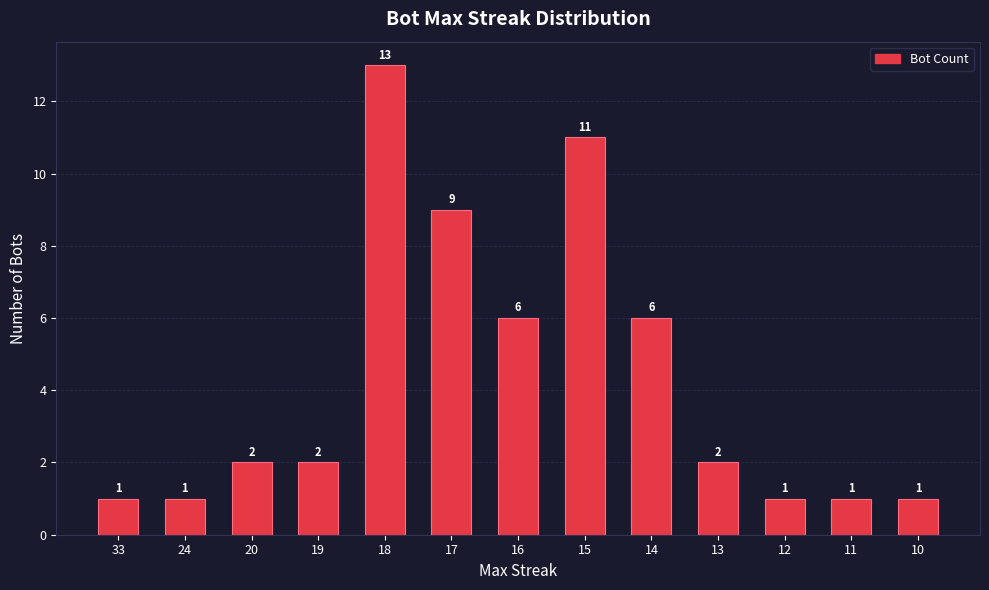

At which category does the chart reach its peak across all series?

18